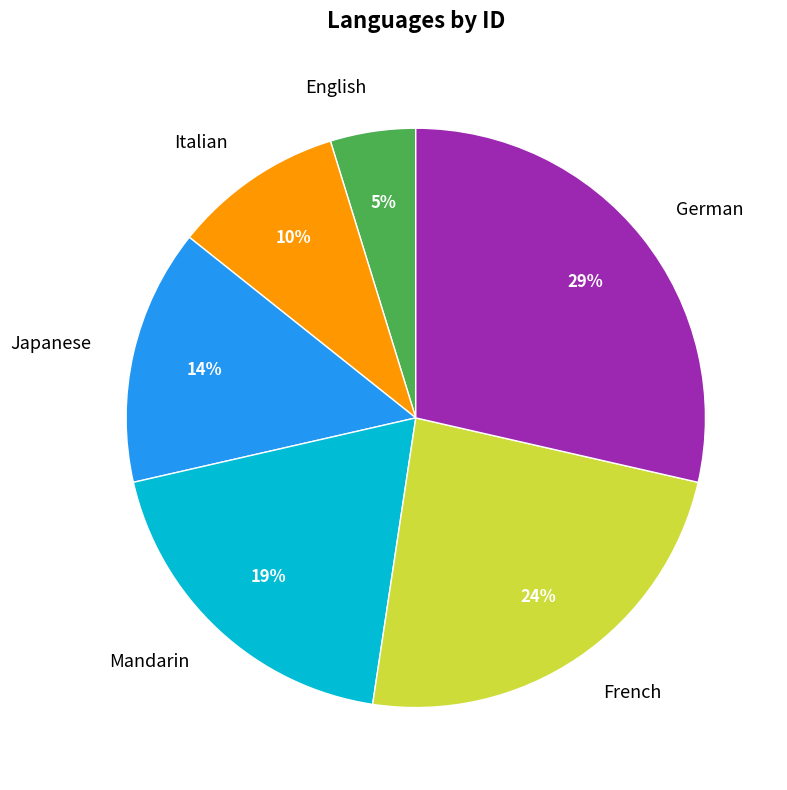

Is it true that German is 40% of the pie?

False